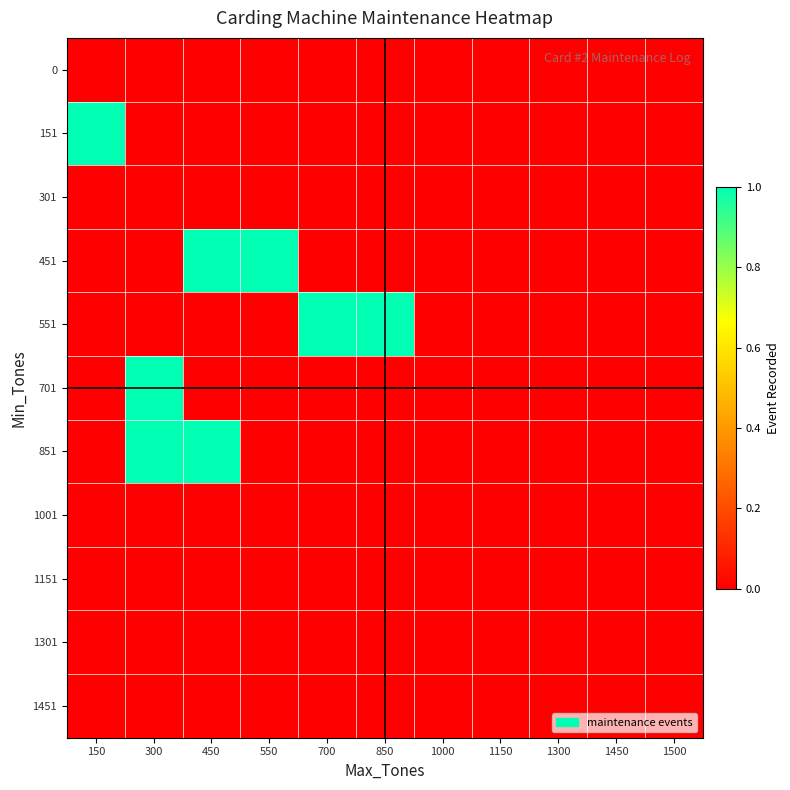

At which category is the sum across all series the highest?

300